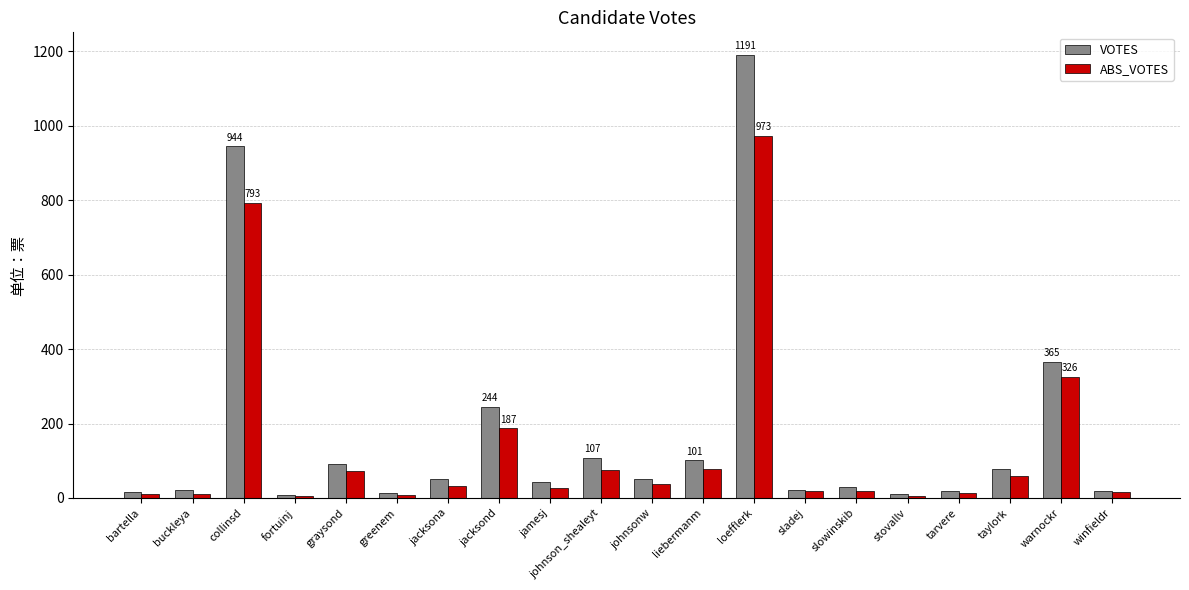

What is the maximum value shown in the chart?

1191